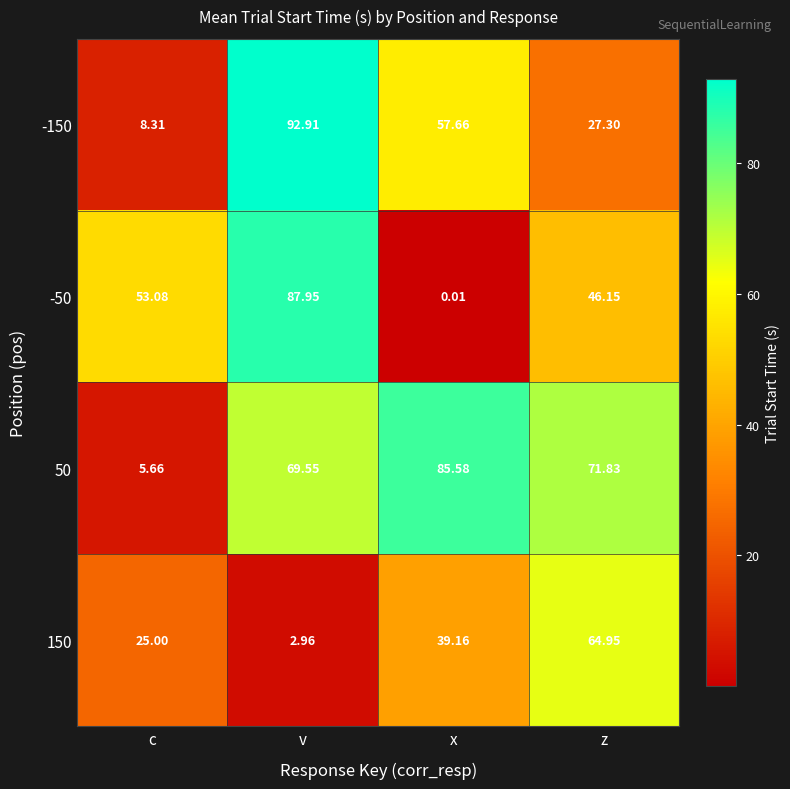

Is the value of 50 at c greater than the value of -150 at x?

No